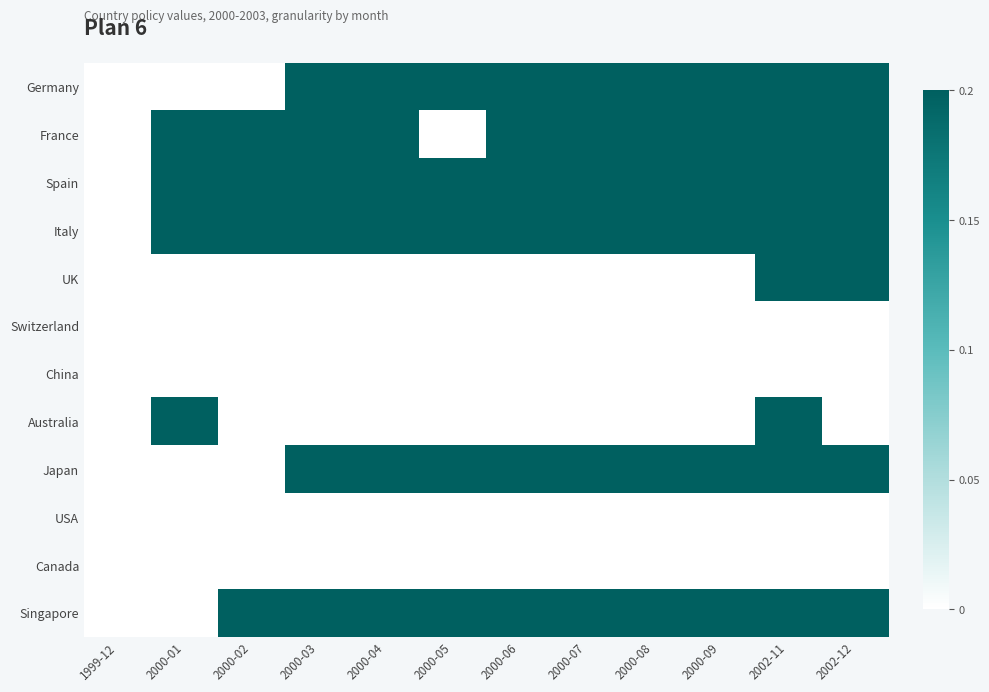

What is the spread (max minus min) of values at 2000-08?

0.2